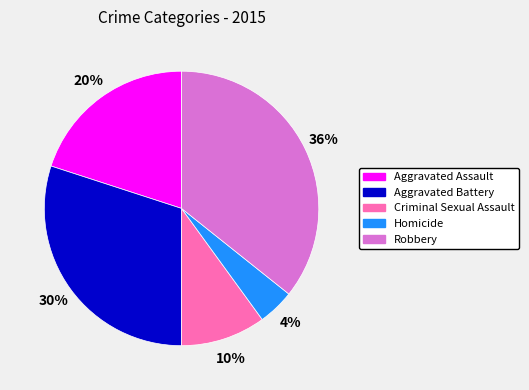

How many segments does this pie chart have?

5